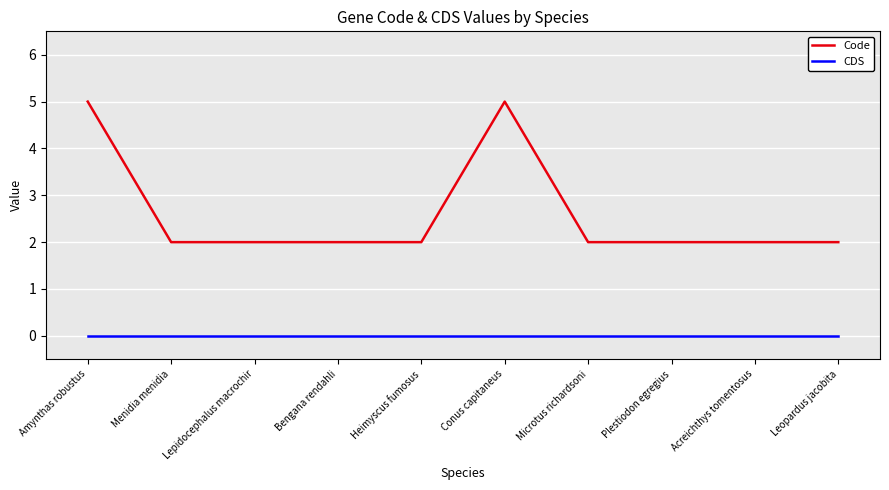

Count the Code values in the range 2 to 3.

8